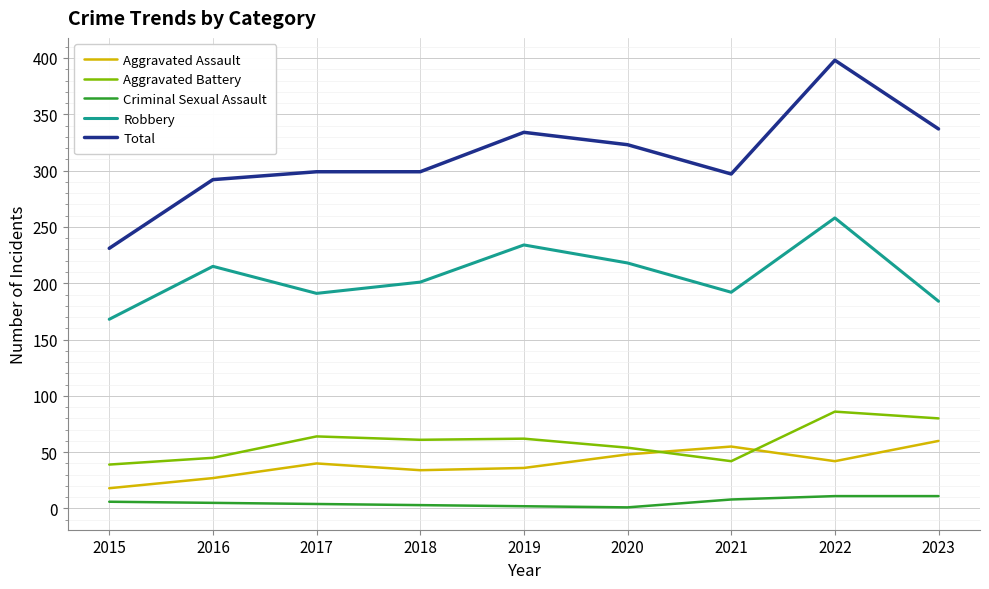

What is the sum of the Criminal Sexual Assault values at 2019 and 2017?

6